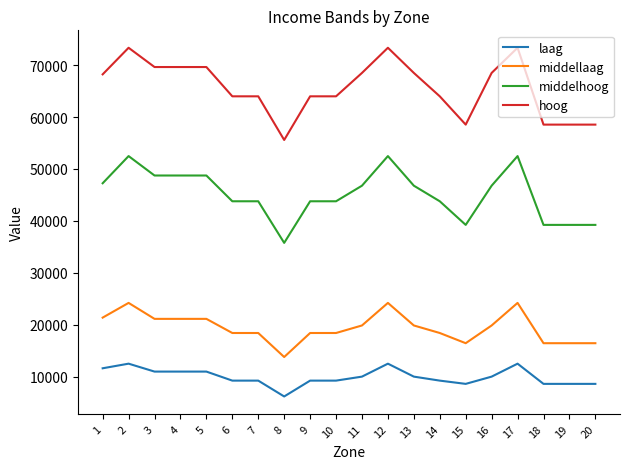

What is the sum of the laag values at 12 and 9?

21803